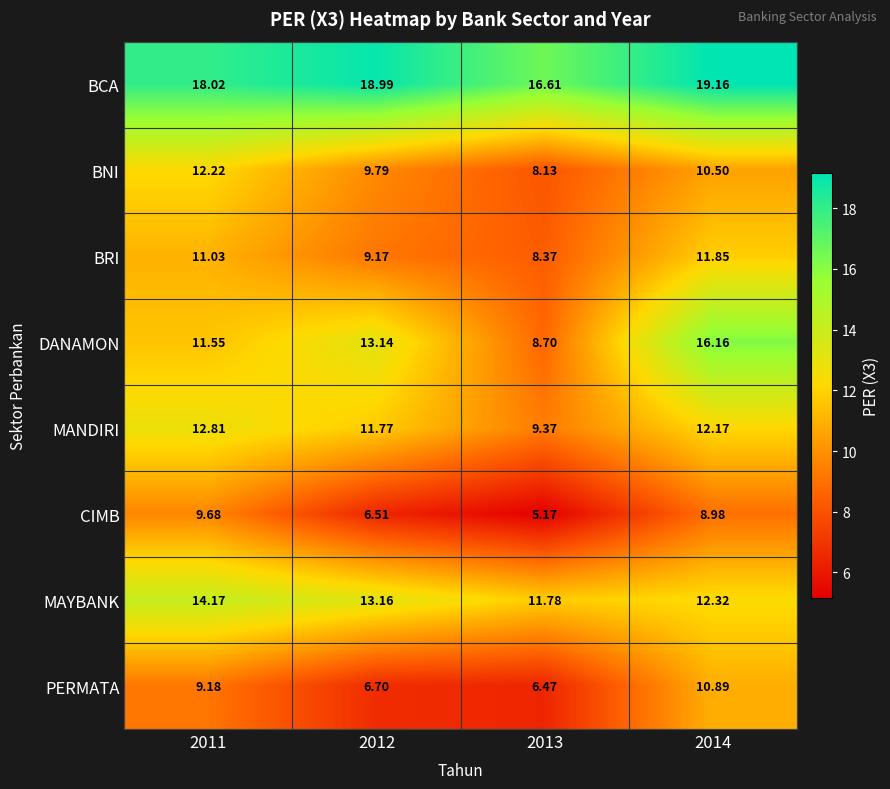

What is the total value across all series at 2011?

98.7